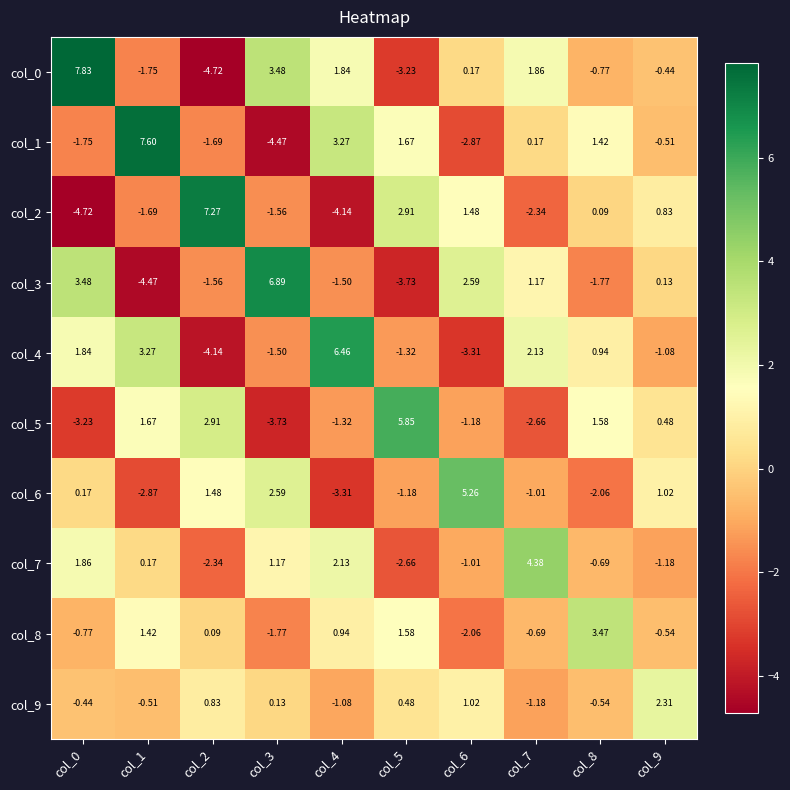

Which series has the widest spread of values?

col_0